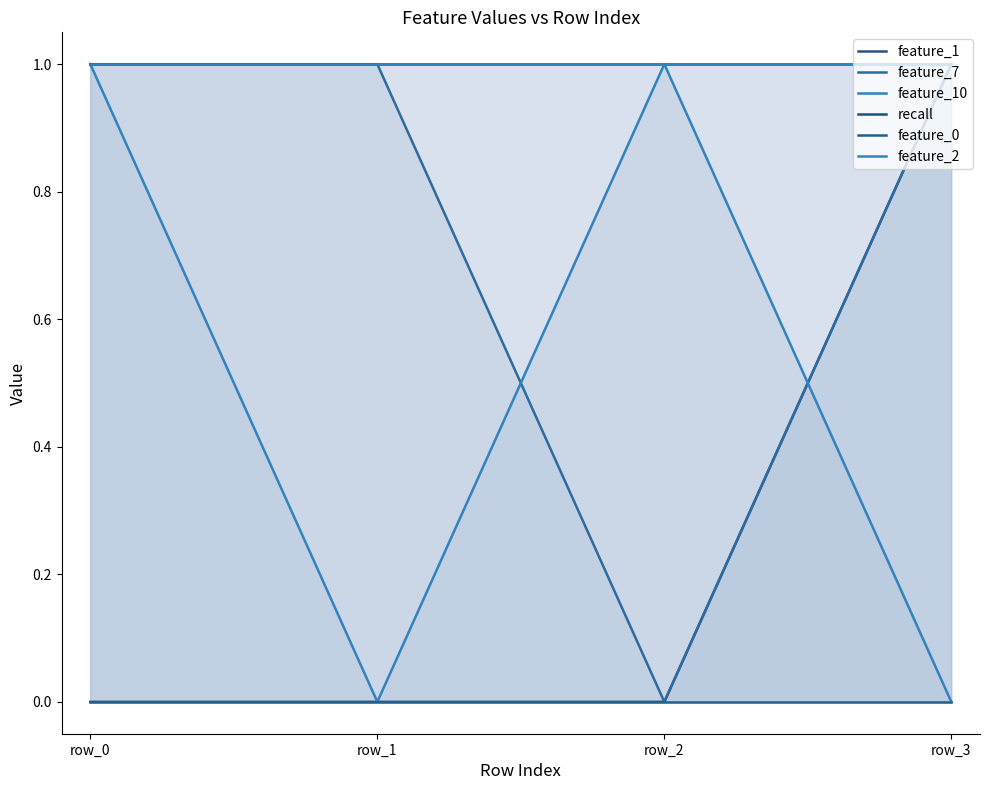

Which category has the highest value across all series?

row_3